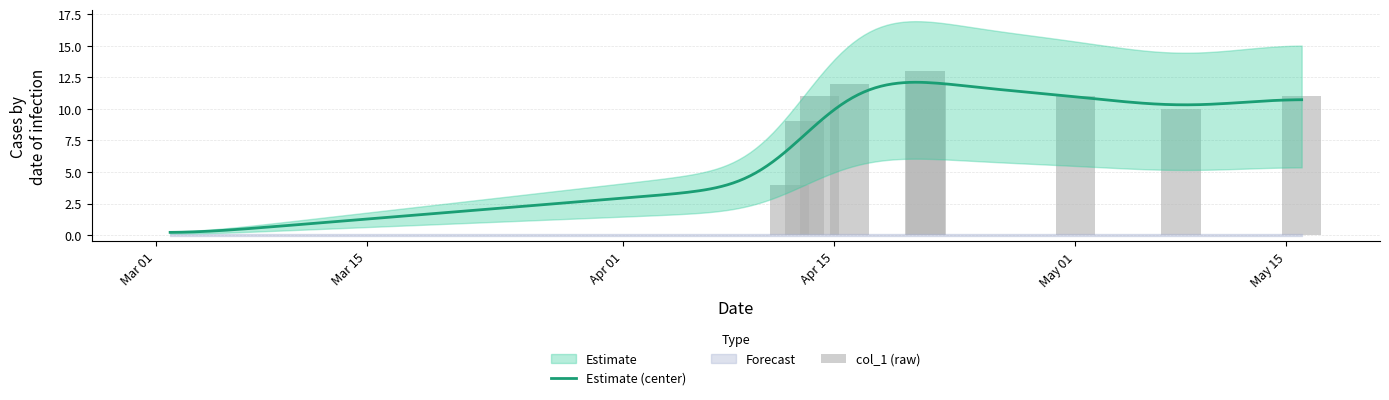

What is the maximum value for Estimate (center)?

12.1